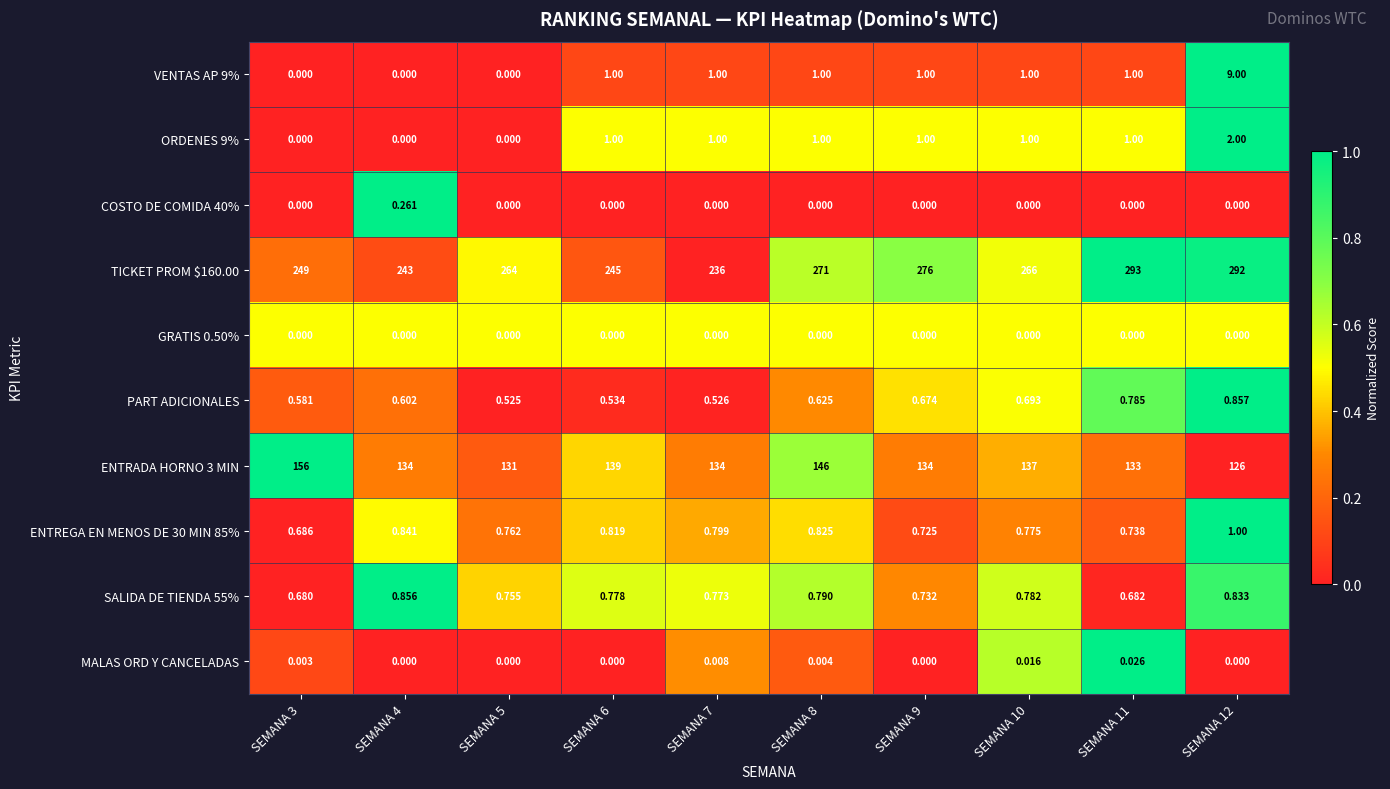

Which series has the widest spread of values?

TICKET PROM $160.00